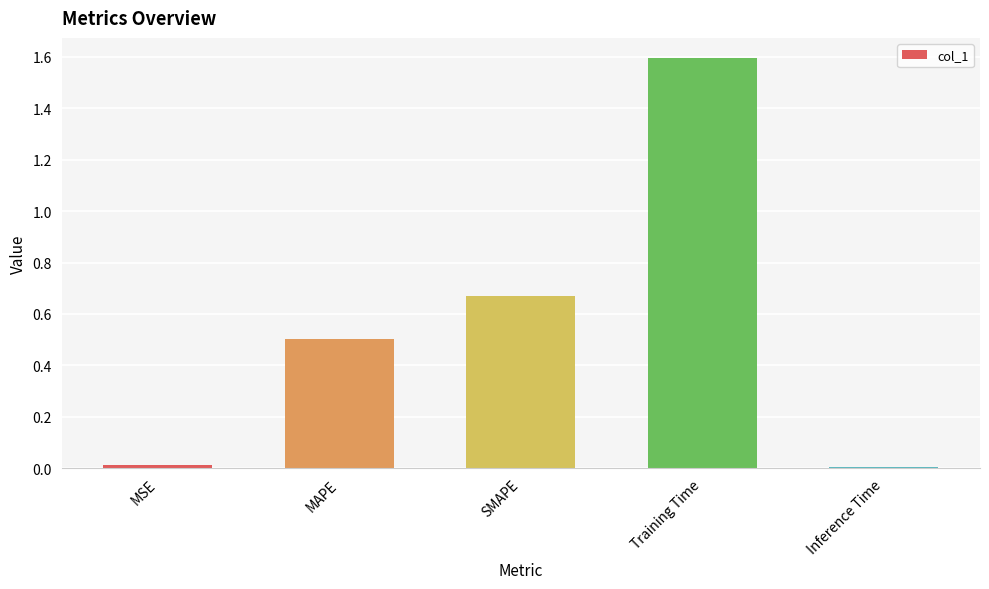

True or false: the data shows 0.2 at MAPE.

False